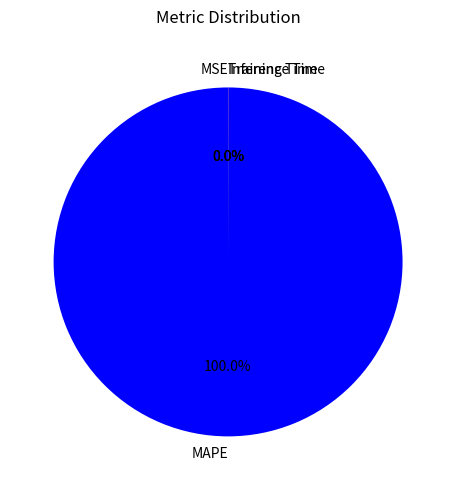

Is there a majority slice in this chart?

Yes